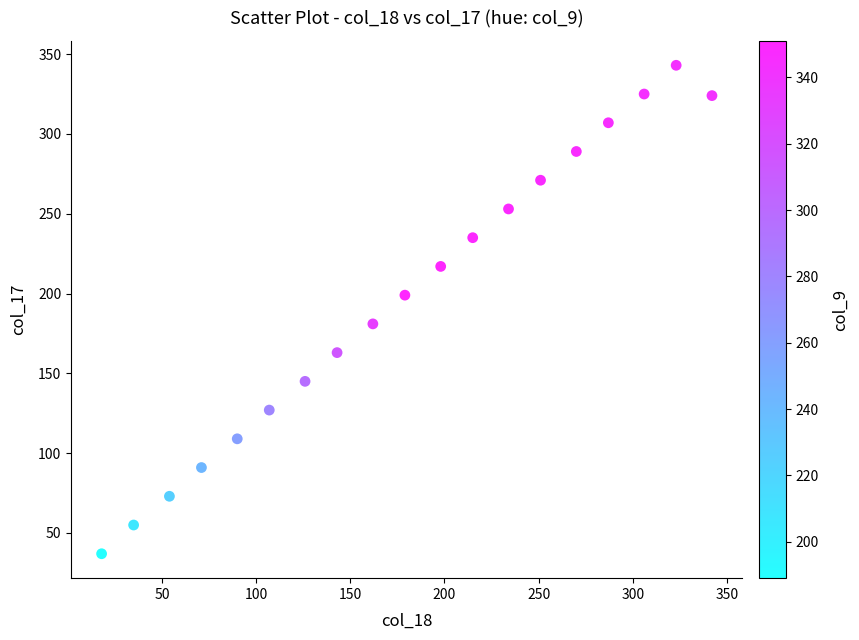

What is the range of Y values (max minus min)?

306